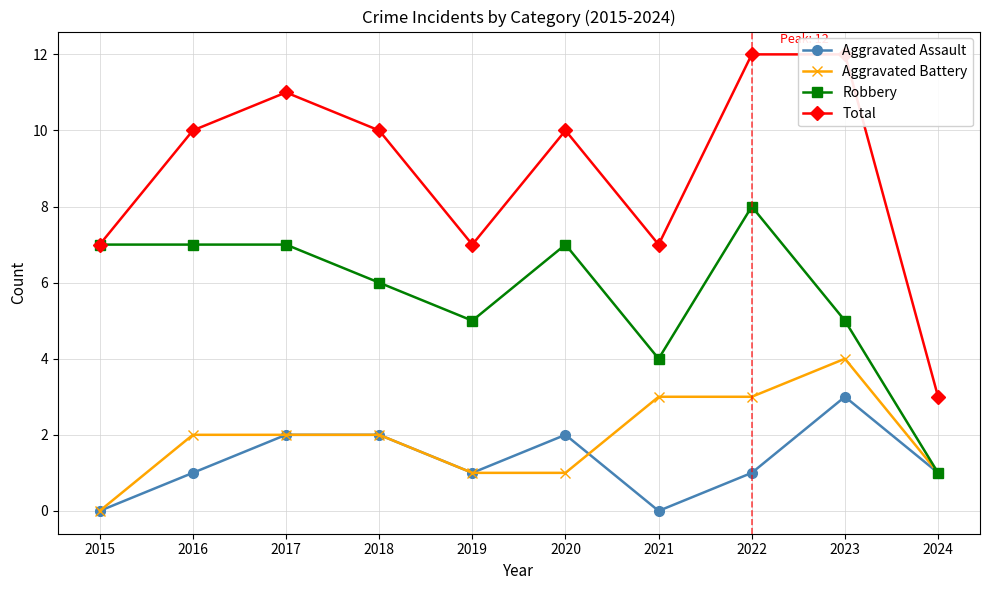

Where is the first local maximum for Robbery?

2020